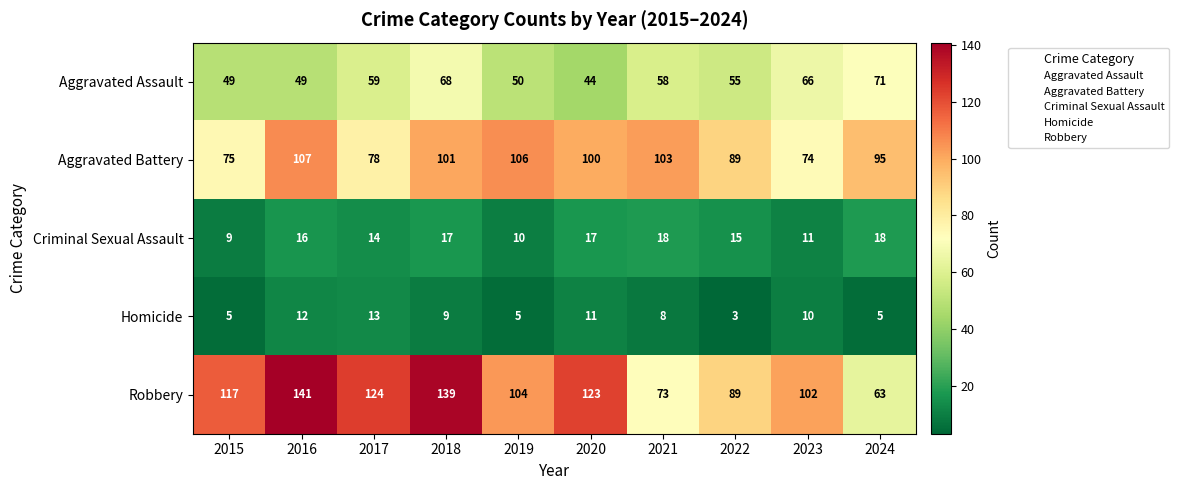

Where is Robbery nearest to the value 102?

2023